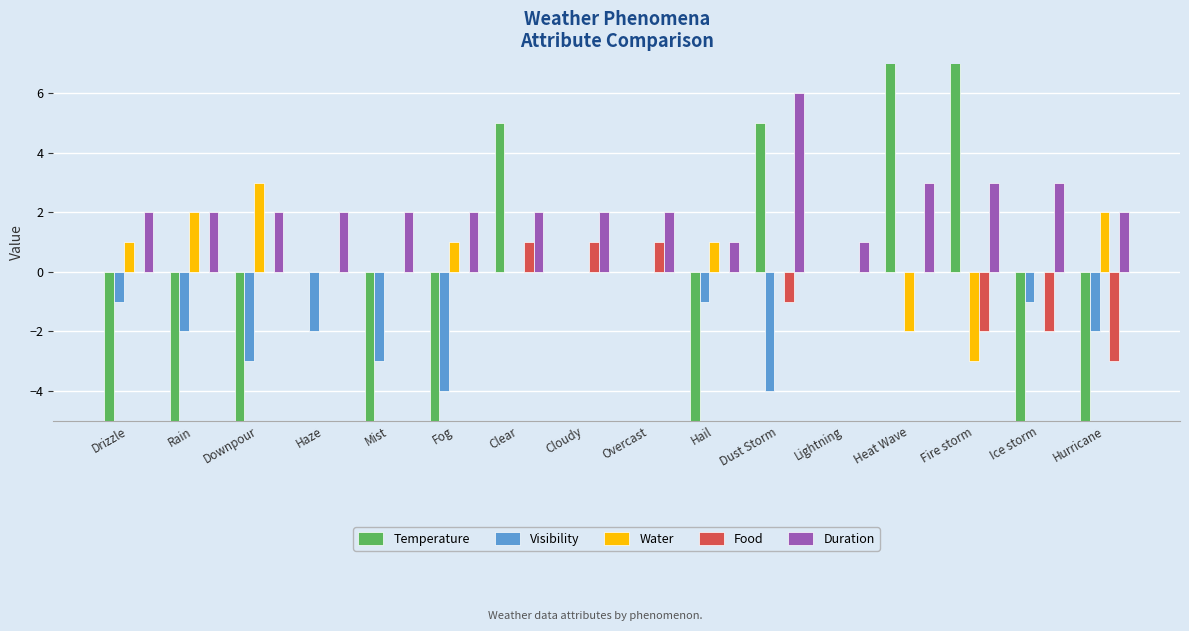

How many data points in Water are above 0?

6